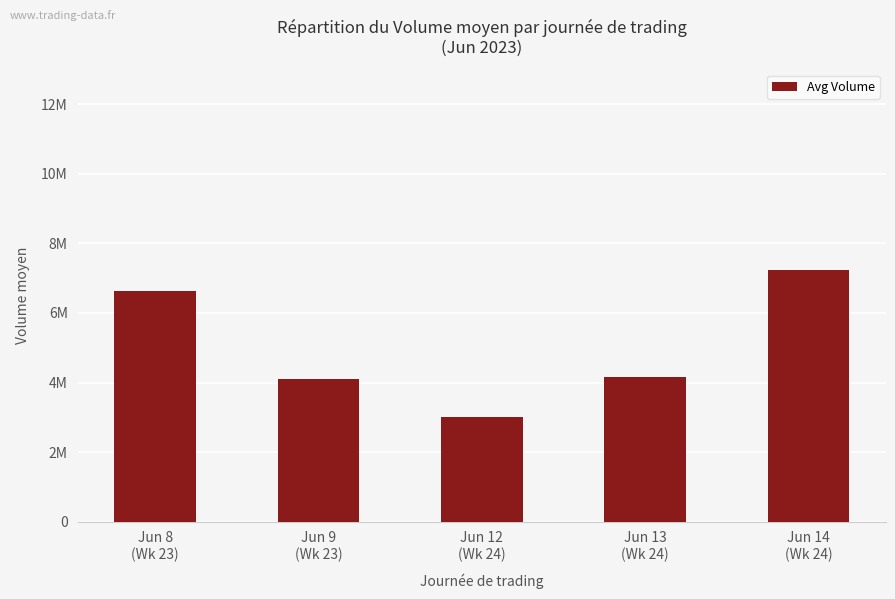

What is the change in value from Jun 12
(Wk 24) to Jun 14
(Wk 24)?

+4234736